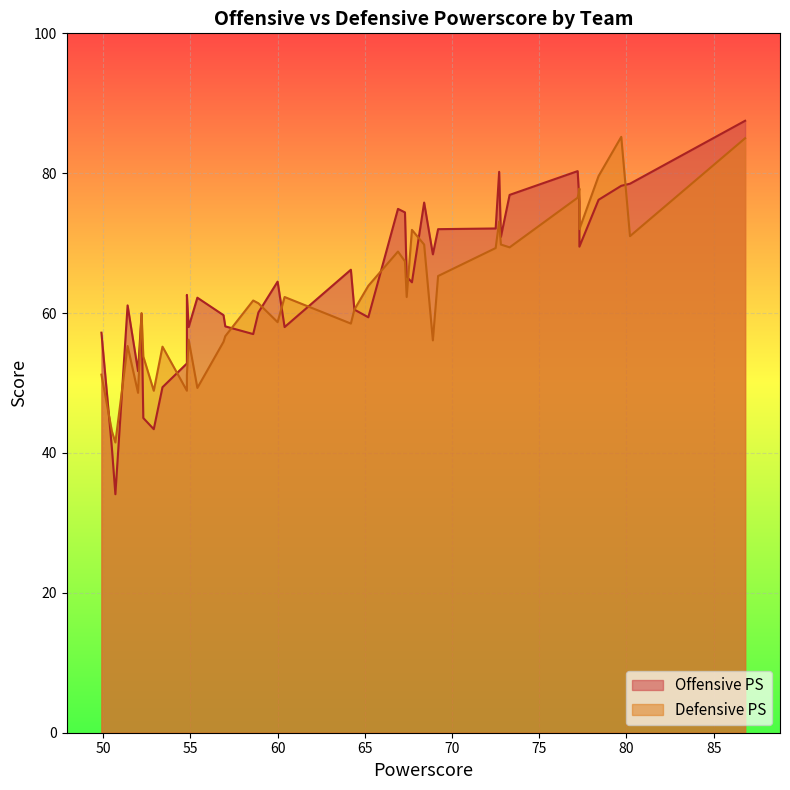

True or false: Defensive PS has a value of 43.0 at 11.

False